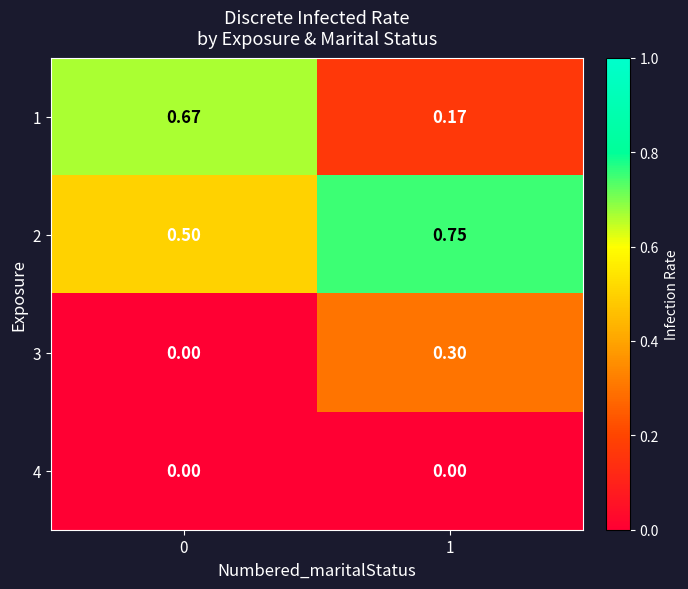

Between 0 and 1, which series saw the biggest shift?

1